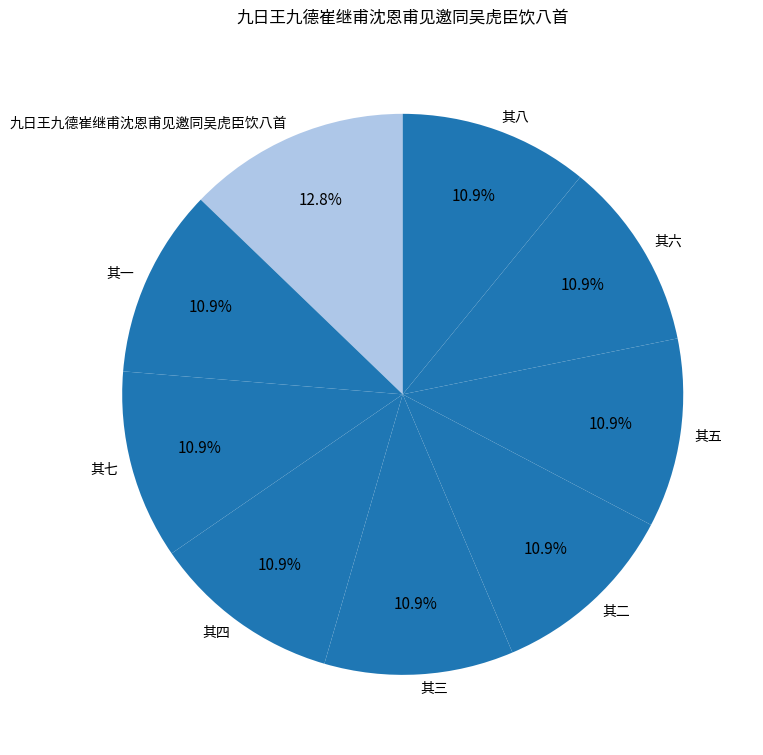

What portion of the pie excludes 其一?

89.1%